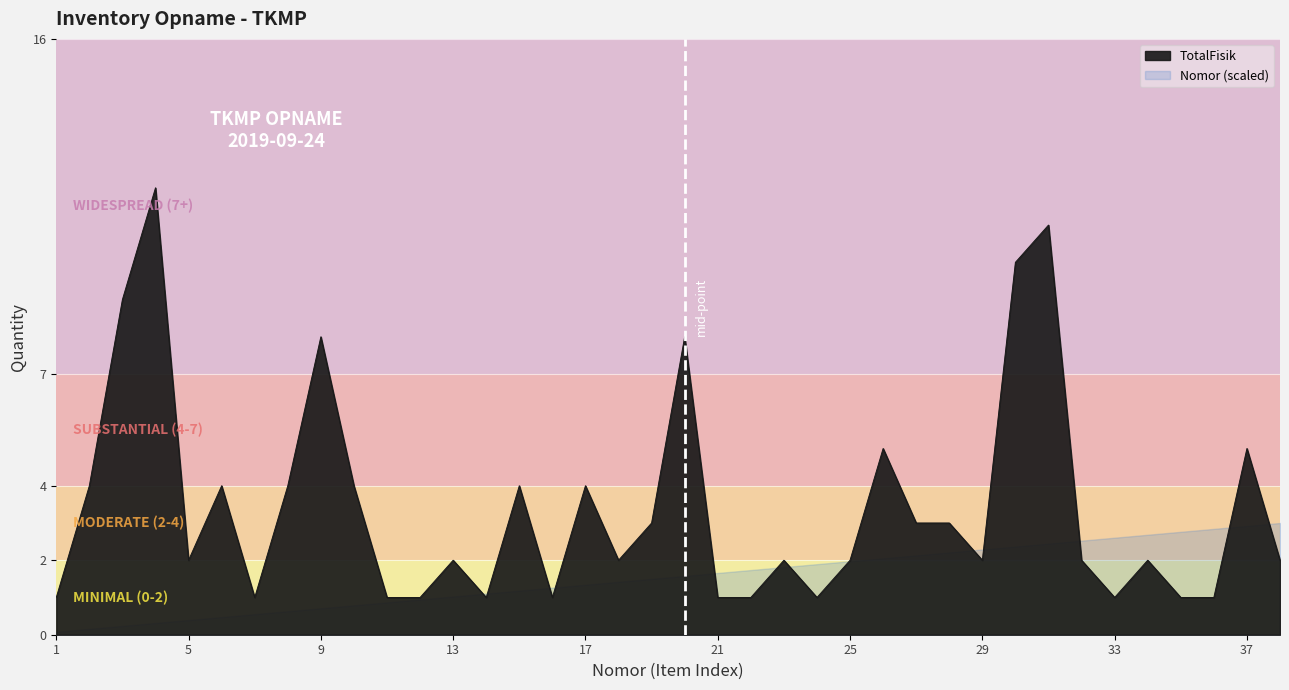

What value does the data have at 35?

1